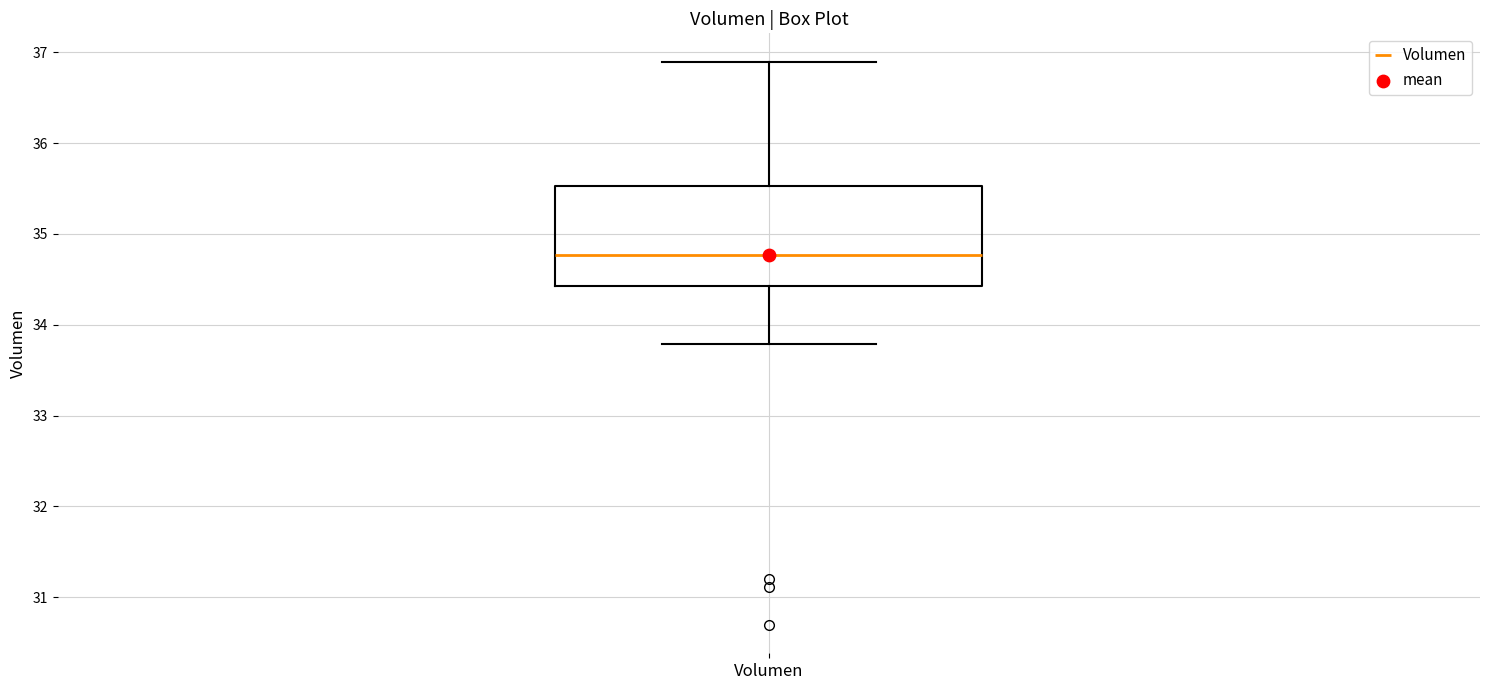

Transcribe this box plot: give where the median line is, the range the box spans, and where the two whiskers end, as read against the y-axis. The values are not printed on the chart, so give them approximately, as read against the axis.

median 34.8, box 34.4 to 35.5, whiskers 33.8 to 36.9